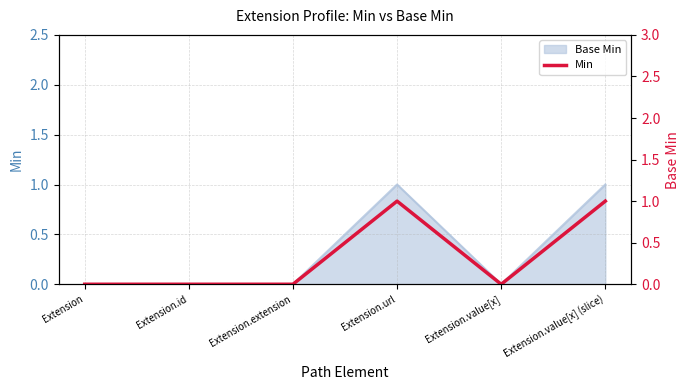

What is the label of the 2nd point from the left?

Extension.id